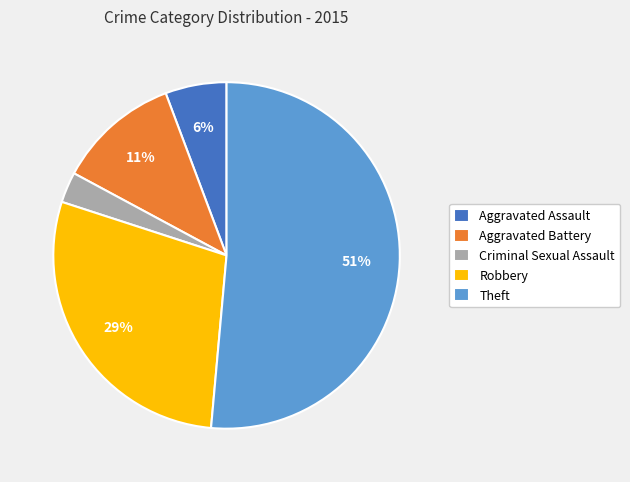

Rank the categories by value from lowest to highest.

Criminal Sexual Assault, Aggravated Assault, Aggravated Battery, Robbery, Theft